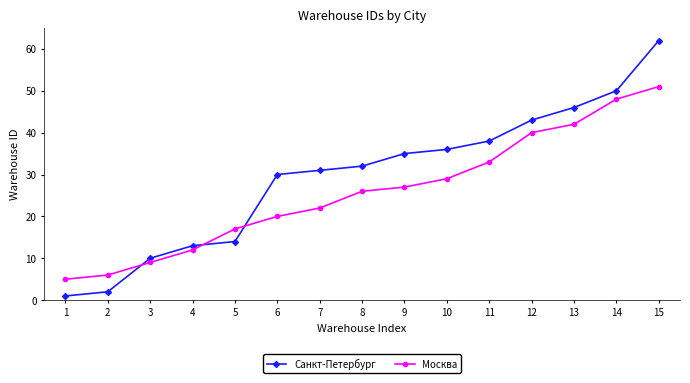

How many times do Санкт-Петербург and Москва cross each other?

3